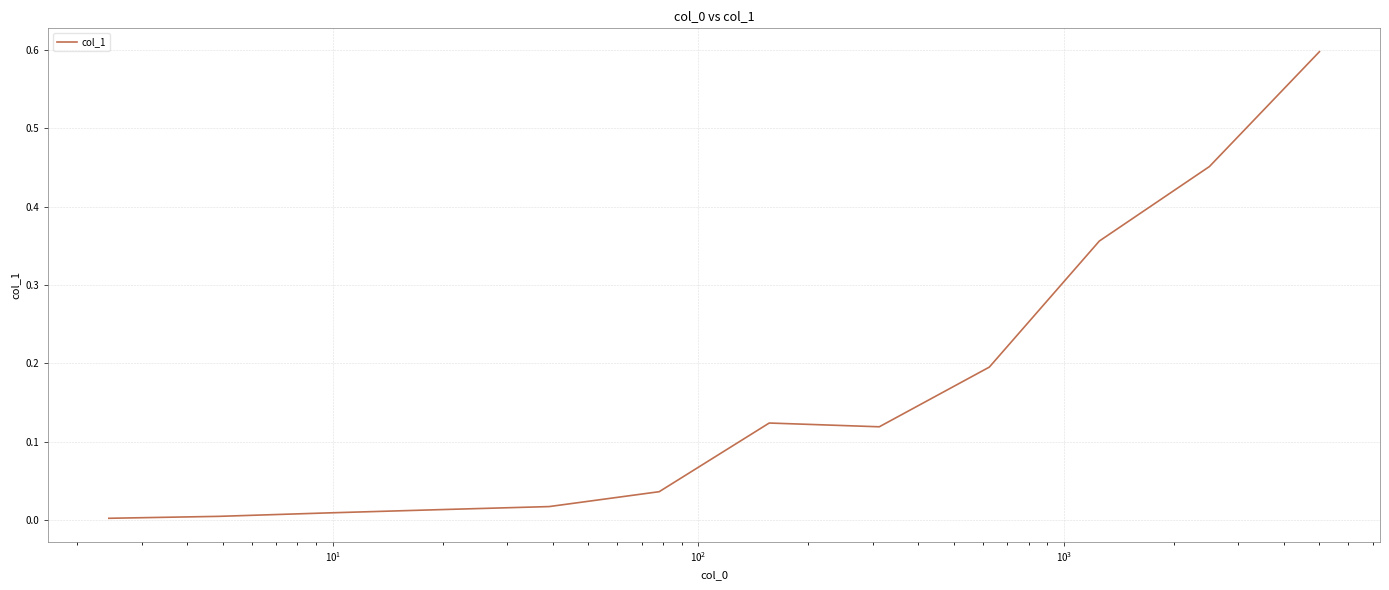

How many lines are shown in the chart?

1